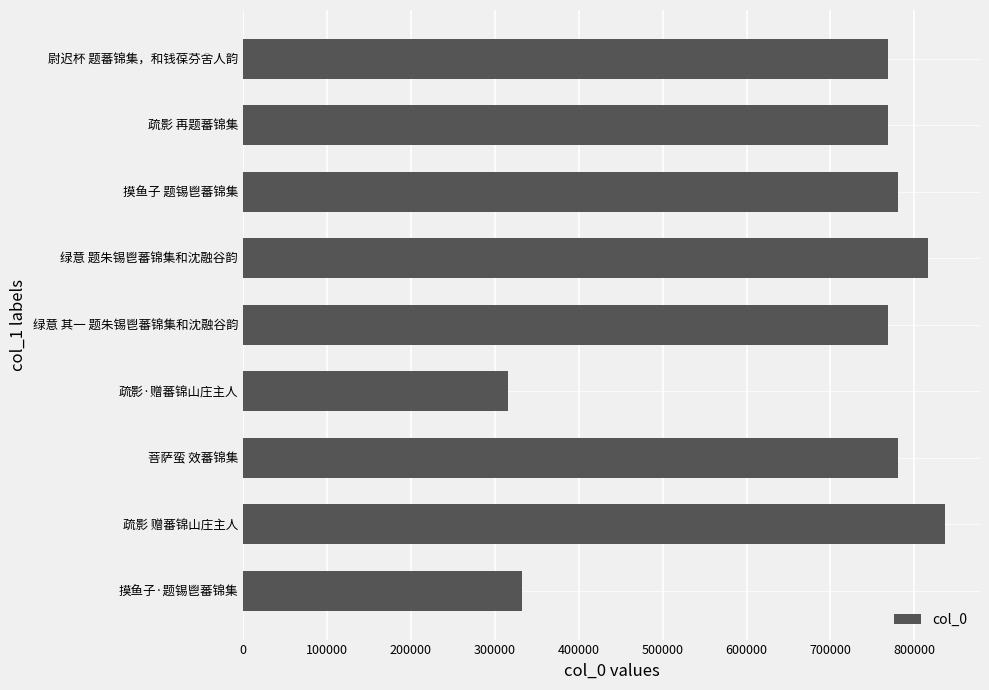

The value at 疏影·赠蕃锦山庄主人 is 549242. True or false?

False